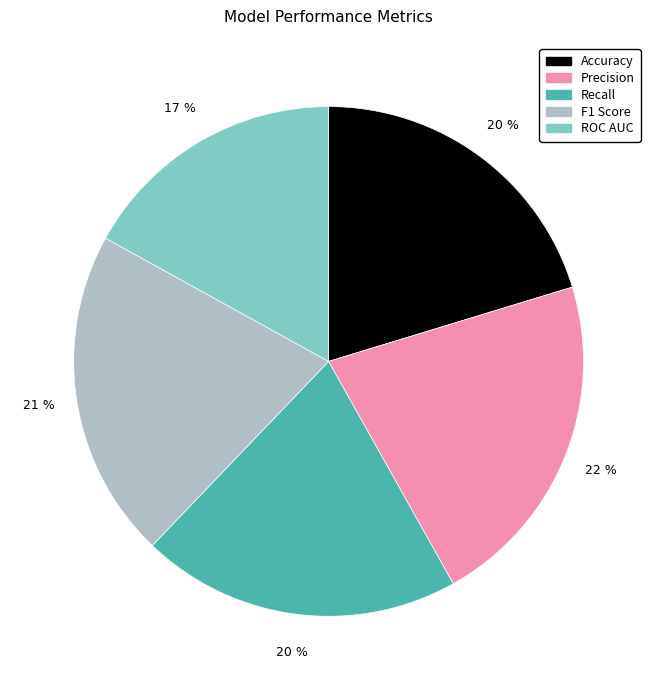

The Precision slice represents 29% of the pie. True or false?

False